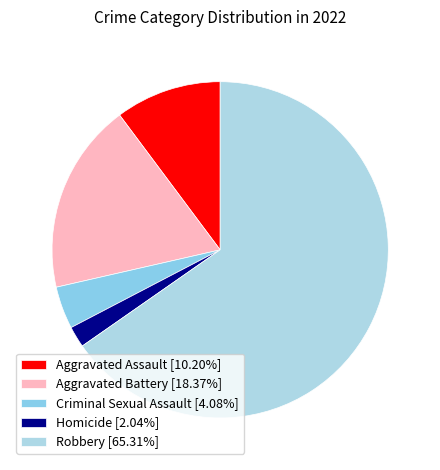

Is it true that Criminal Sexual Assault is 4% of the pie?

True